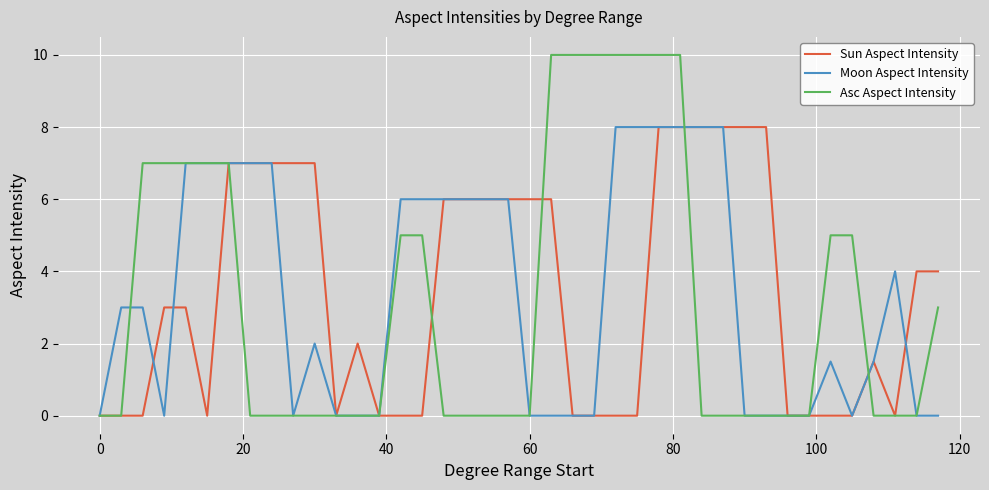

Which series has the largest range (max minus min)?

Asc Aspect Intensity